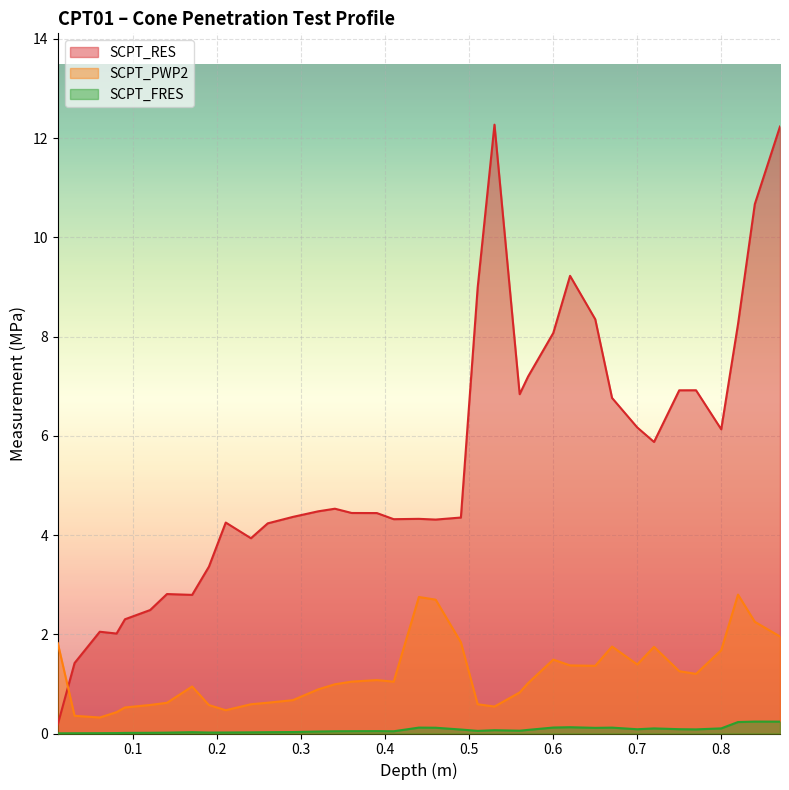

What is the label of the 4th point from the right?

0.8